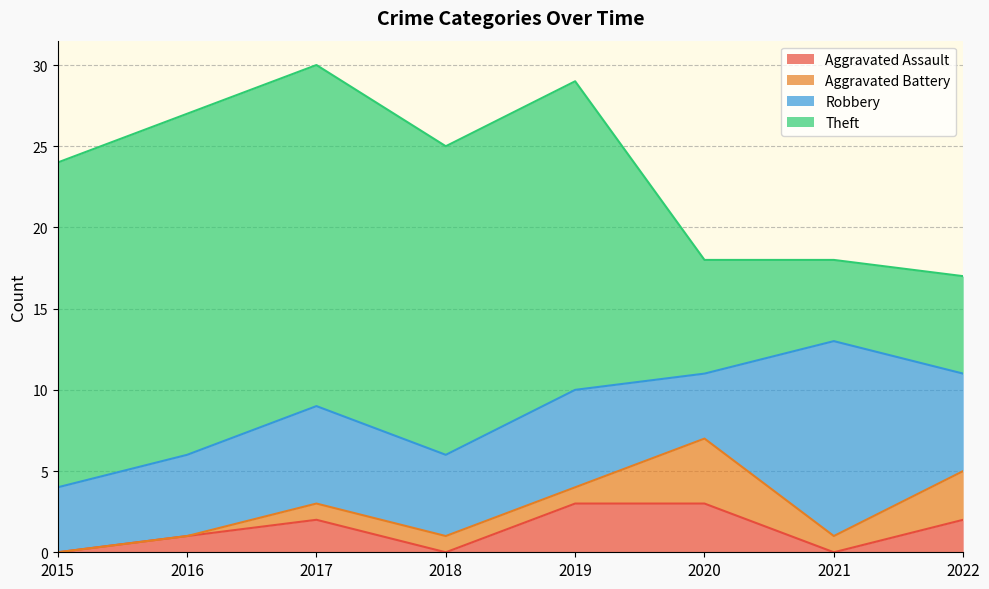

At which label does Robbery reach its peak?

2021